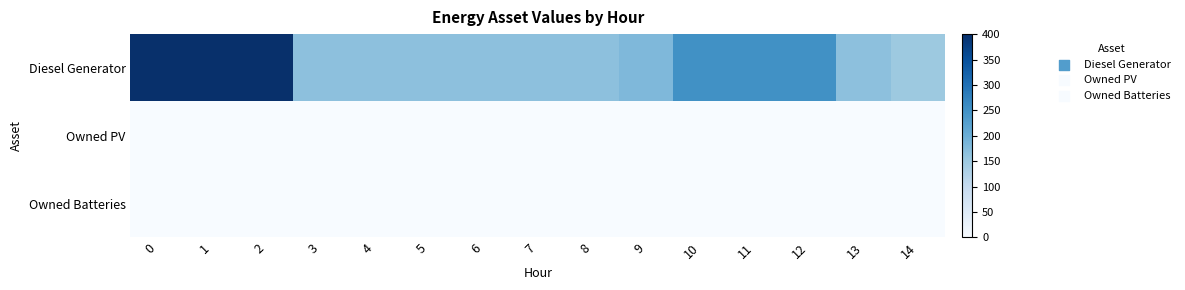

Rank the series by their maximum value, from highest to lowest.

Diesel Generator, Owned PV, Owned Batteries